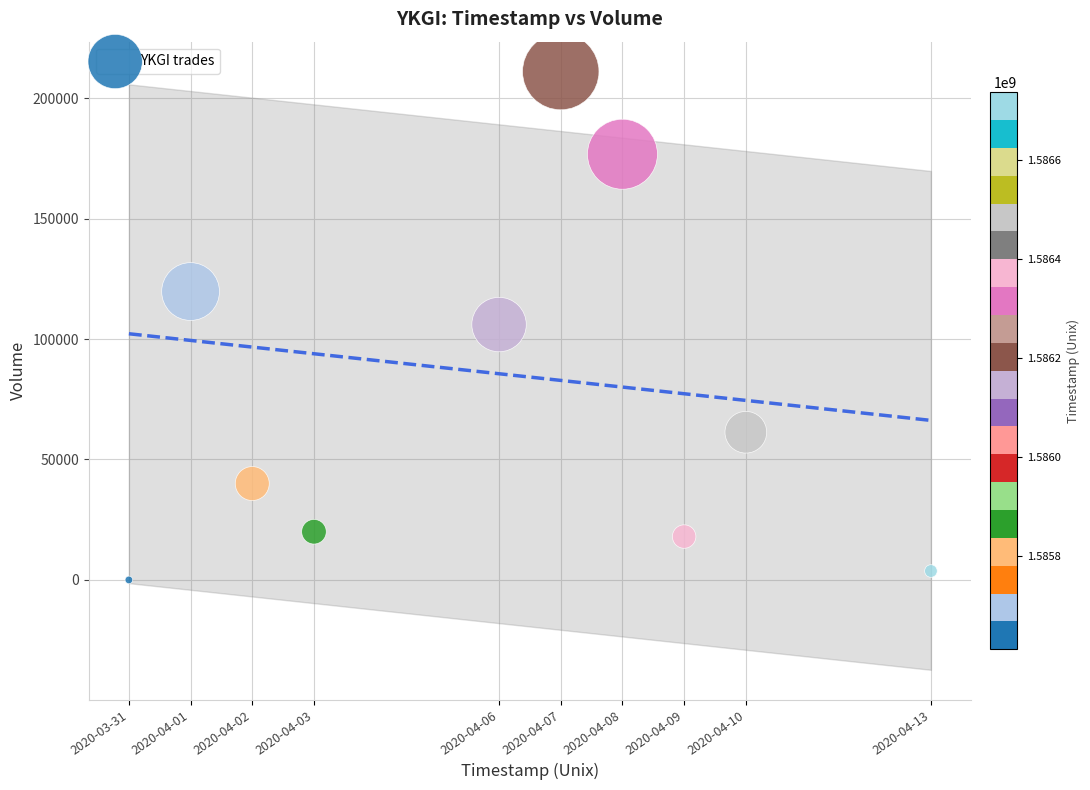

What is the average Y value?

75640